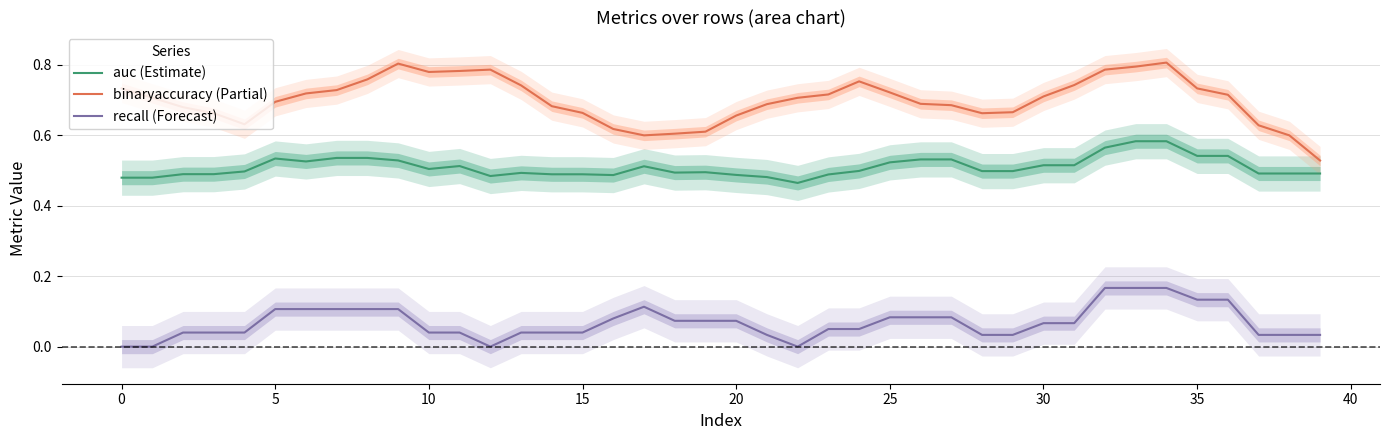

Which series has the largest total across all categories?

binaryaccuracy (Partial)